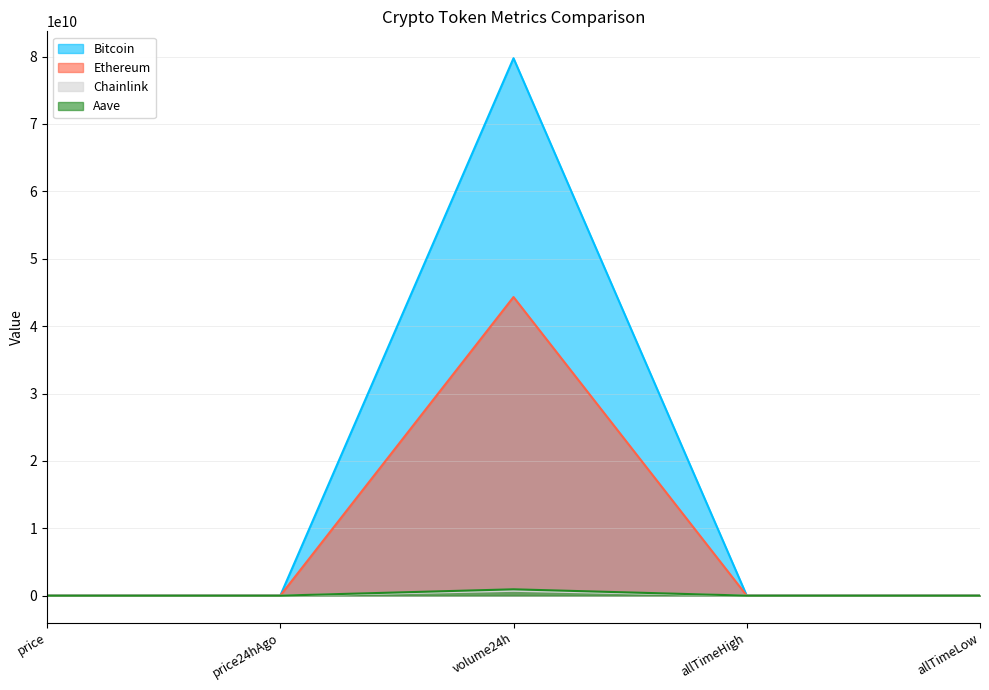

Reading left to right, what are all the values shown in this chart?

Bitcoin: 117866.0	119005.0	79762319062.0	122838.0	67.8
Ethereum: 3142.9	2976.2	44318453865.0	4878.3	0.4
Chainlink: 16.2	15.6	718255018.0	52.7	0.1
Aave: 329.7	313.4	940179765.0	661.7	26.0